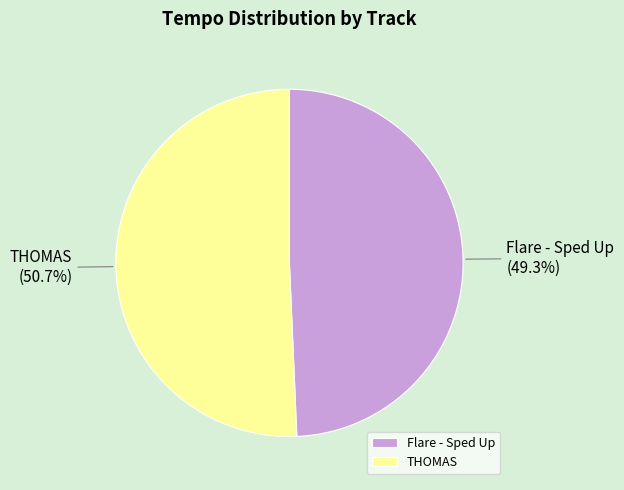

What percentage is the Flare - Sped Up slice, to the nearest percent?

49%